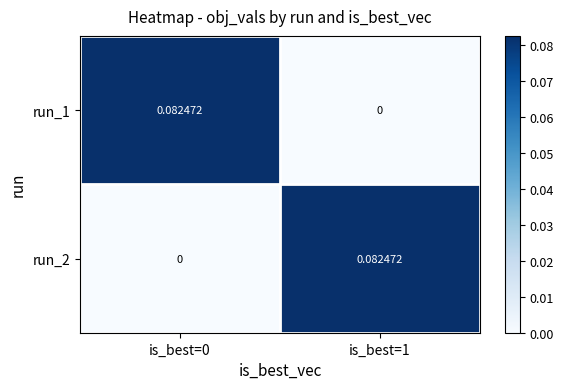

Reading left to right, what are all the values shown in this chart?

run_1: is_best=0=0.1	is_best=1=0.0
run_2: is_best=0=0.0	is_best=1=0.1